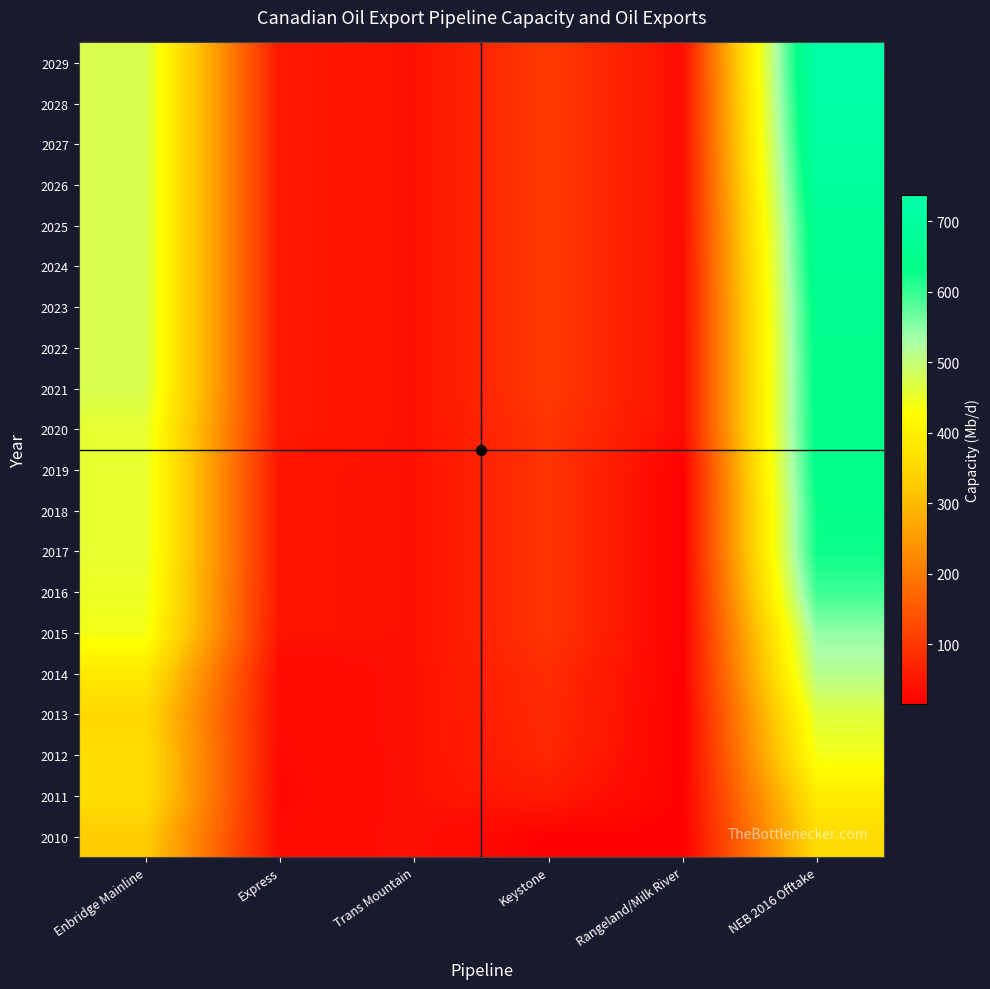

Reading left to right, transcribe all the data shown in this chart.

2010: Enbridge Mainline=327.0	Express=32.0	Trans Mountain=41.5	Keystone=17.0	Rangeland/Milk River=16.0	NEB 2016 Offtake=357.0
2011: Enbridge Mainline=361.0	Express=28.0	Trans Mountain=41.5	Keystone=56.0	Rangeland/Milk River=17.0	NEB 2016 Offtake=388.0
2012: Enbridge Mainline=361.0	Express=30.0	Trans Mountain=41.5	Keystone=74.0	Rangeland/Milk River=15.0	NEB 2016 Offtake=441.0
2013: Enbridge Mainline=350.0	Express=32.0	Trans Mountain=41.5	Keystone=79.0	Rangeland/Milk River=15.0	NEB 2016 Offtake=465.0
2014: Enbridge Mainline=383.0	Express=31.0	Trans Mountain=41.5	Keystone=82.0	Rangeland/Milk River=16.0	NEB 2016 Offtake=514.0
2015: Enbridge Mainline=441.0	Express=44.5	Trans Mountain=41.5	Keystone=95.0	Rangeland/Milk River=16.0	NEB 2016 Offtake=544.0
2016: Enbridge Mainline=450.0	Express=44.5	Trans Mountain=41.5	Keystone=95.0	Rangeland/Milk River=16.0	NEB 2016 Offtake=597.0
2017: Enbridge Mainline=457.0	Express=44.5	Trans Mountain=41.5	Keystone=95.0	Rangeland/Milk River=16.0	NEB 2016 Offtake=628.0
2018: Enbridge Mainline=457.0	Express=44.5	Trans Mountain=41.5	Keystone=95.0	Rangeland/Milk River=16.0	NEB 2016 Offtake=630.0
2019: Enbridge Mainline=457.0	Express=44.5	Trans Mountain=41.5	Keystone=95.0	Rangeland/Milk River=16.0	NEB 2016 Offtake=644.0
2020: Enbridge Mainline=457.0	Express=50.9	Trans Mountain=41.5	Keystone=95.0	Rangeland/Milk River=35.0	NEB 2016 Offtake=645.0
2021: Enbridge Mainline=474.0	Express=50.9	Trans Mountain=41.5	Keystone=104.0	Rangeland/Milk River=35.0	NEB 2016 Offtake=646.0
2022: Enbridge Mainline=474.0	Express=50.9	Trans Mountain=41.5	Keystone=104.0	Rangeland/Milk River=35.0	NEB 2016 Offtake=649.0
2023: Enbridge Mainline=474.0	Express=50.9	Trans Mountain=41.5	Keystone=104.0	Rangeland/Milk River=35.0	NEB 2016 Offtake=654.0
2024: Enbridge Mainline=474.0	Express=50.9	Trans Mountain=41.5	Keystone=104.0	Rangeland/Milk River=35.0	NEB 2016 Offtake=665.0
2025: Enbridge Mainline=474.0	Express=50.9	Trans Mountain=41.5	Keystone=104.0	Rangeland/Milk River=35.0	NEB 2016 Offtake=674.0
2026: Enbridge Mainline=474.0	Express=50.9	Trans Mountain=41.5	Keystone=104.0	Rangeland/Milk River=35.0	NEB 2016 Offtake=695.0
2027: Enbridge Mainline=474.0	Express=50.9	Trans Mountain=41.5	Keystone=104.0	Rangeland/Milk River=35.0	NEB 2016 Offtake=712.0
2028: Enbridge Mainline=474.0	Express=50.9	Trans Mountain=41.5	Keystone=104.0	Rangeland/Milk River=35.0	NEB 2016 Offtake=725.0
2029: Enbridge Mainline=474.0	Express=50.9	Trans Mountain=41.5	Keystone=104.0	Rangeland/Milk River=35.0	NEB 2016 Offtake=737.0